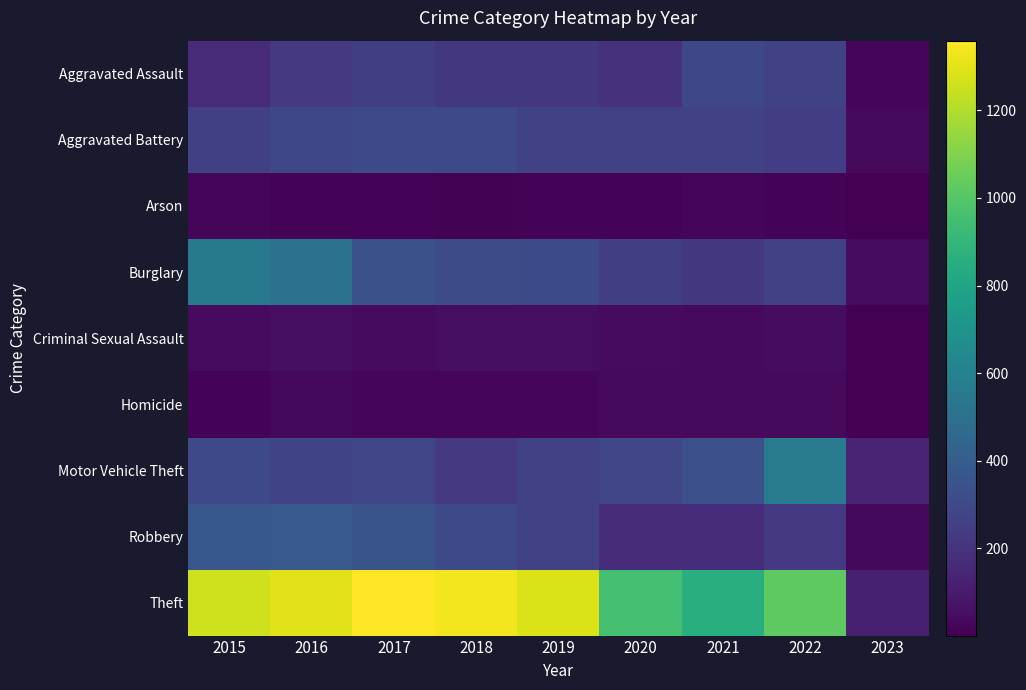

At how many categories does at least one series exceed 1240?

5